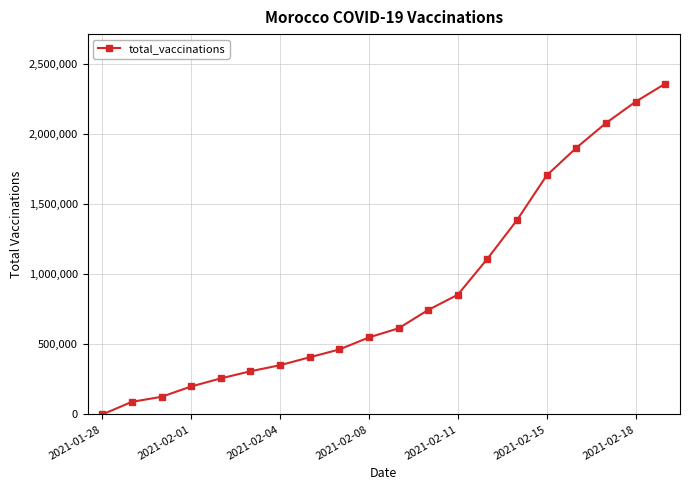

What is the difference between the second highest and minimum values?

2233123